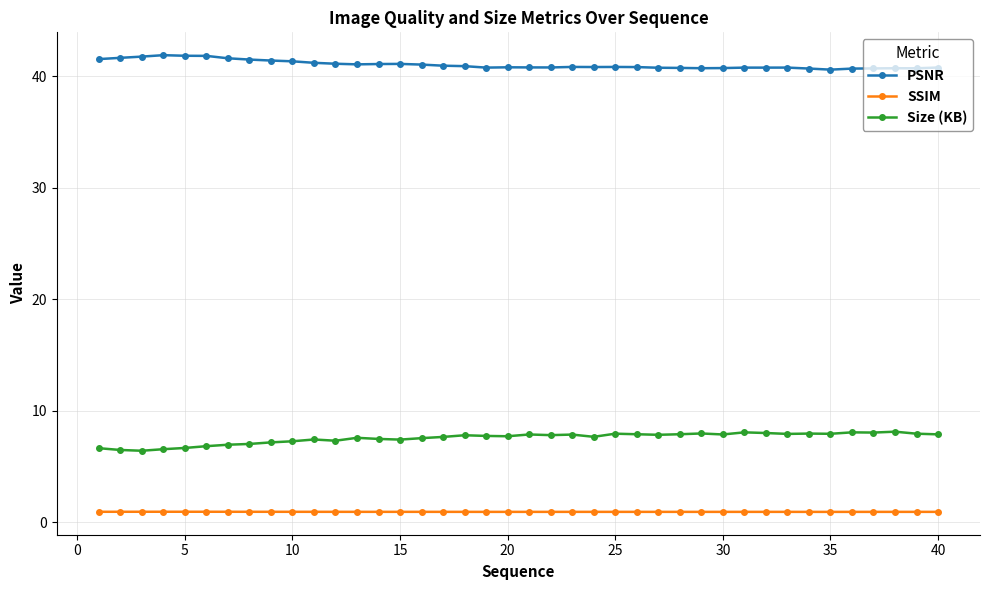

True or false: Size (KB) and PSNR cross at least once.

False